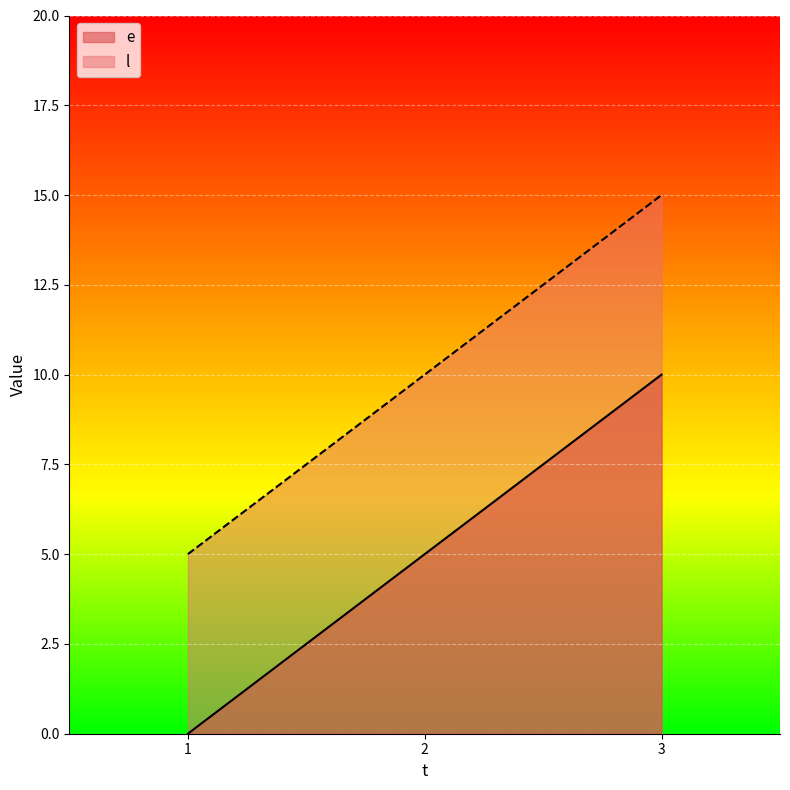

How many data points does each series have?

3